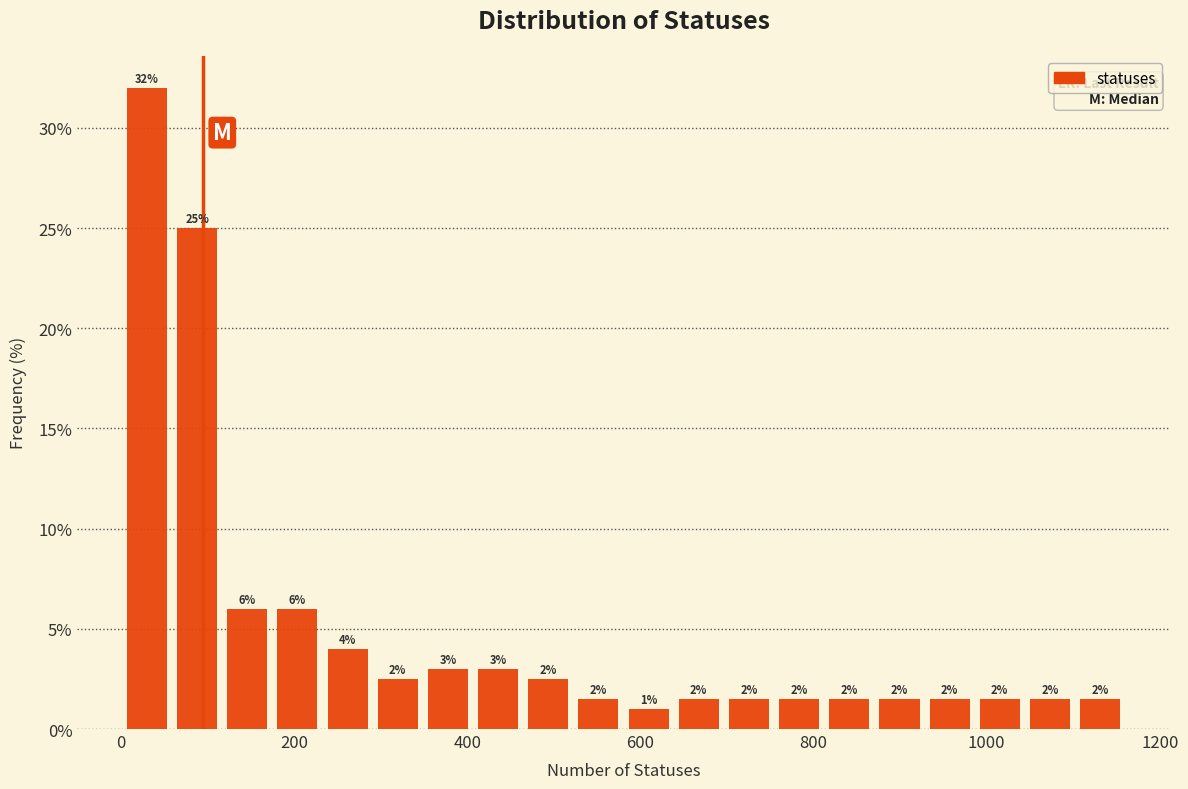

Around what value on the x-axis is the tallest bar? Give the approximate position of its centre, as read against the axis.

20